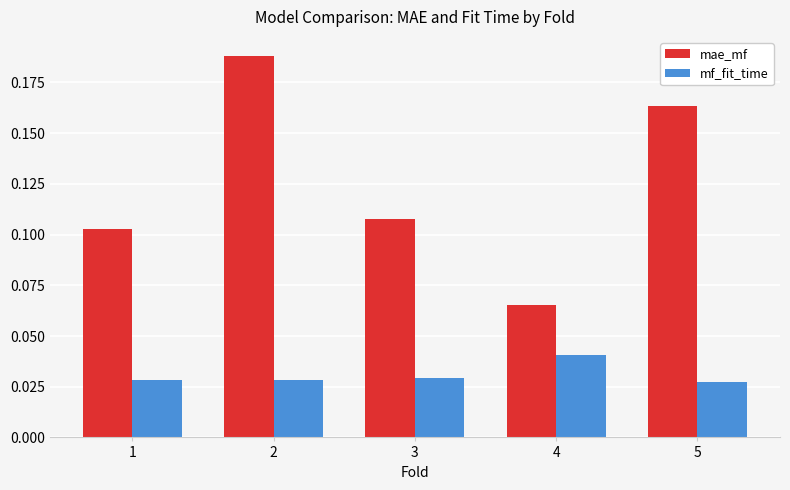

Which series changed the most between 2 and 3?

mae_mf